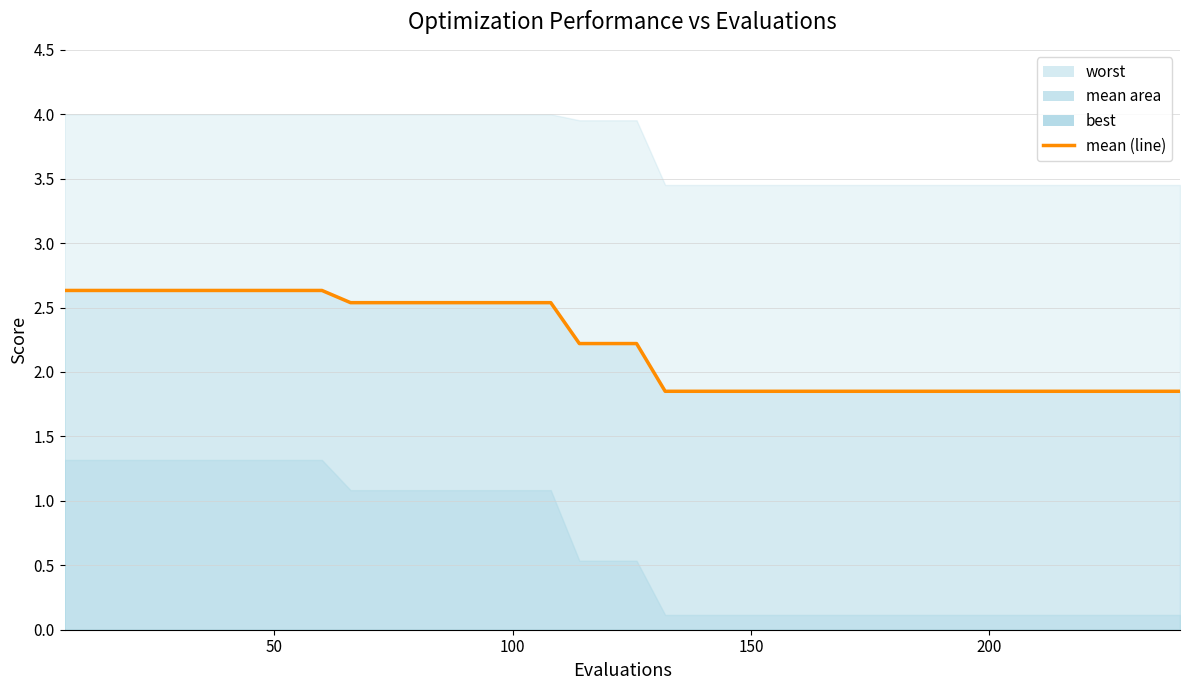

What is the maximum value shown in the chart?

2.6